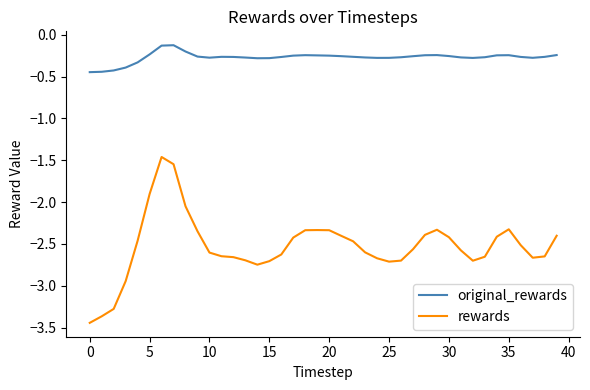

Which series has the largest range (max minus min)?

rewards